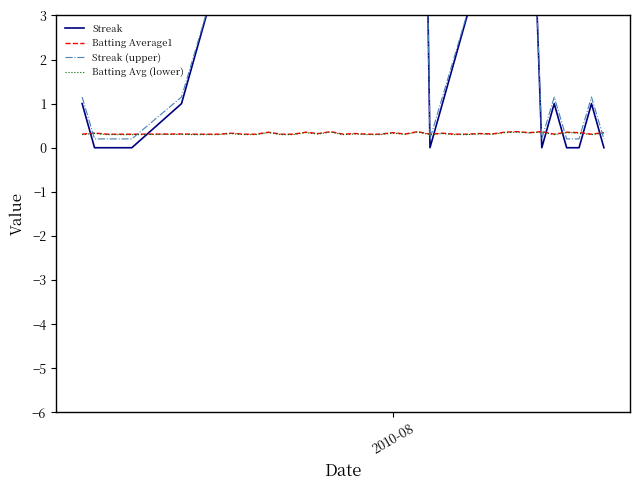

What is the minimum value for Batting Average1?

0.3